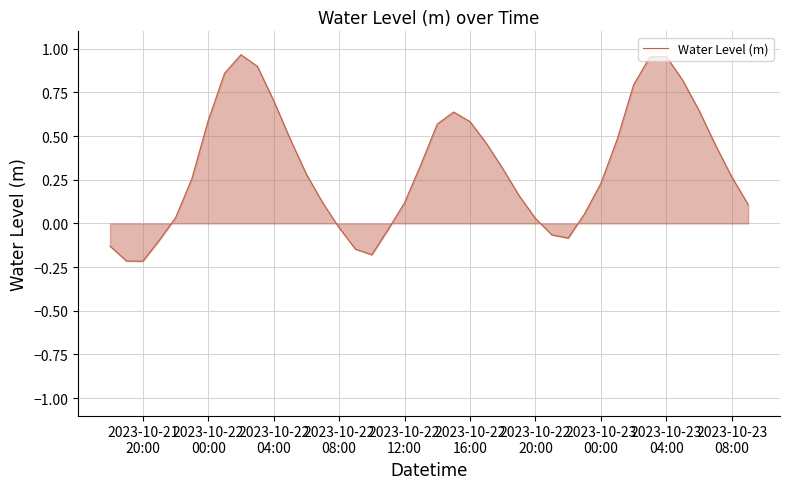

What is the difference between the second highest and second lowest values?

1.2